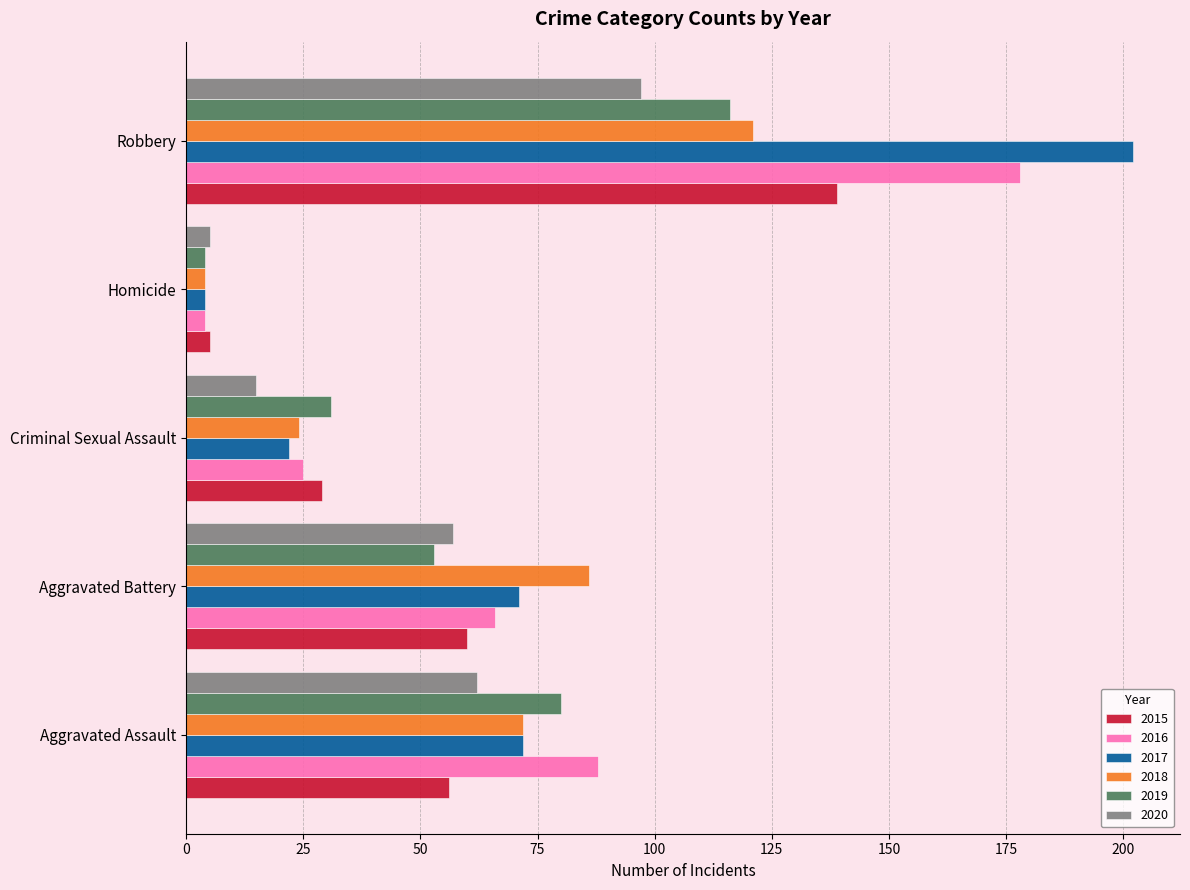

List the series in order of their peak value, lowest first.

2020, 2019, 2018, 2015, 2016, 2017